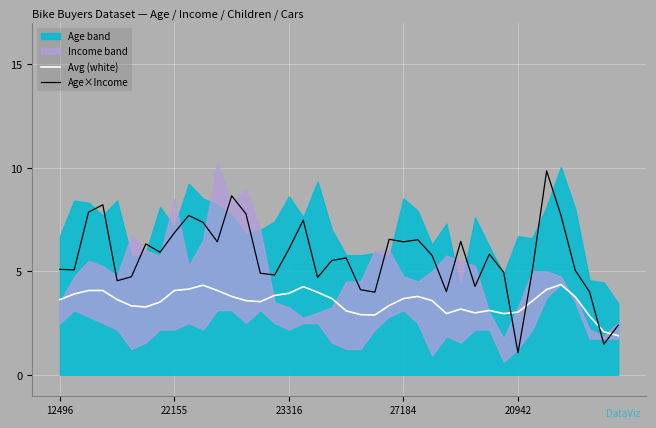

What is the value of the Age×Income point at the 28th from the left?

4.0